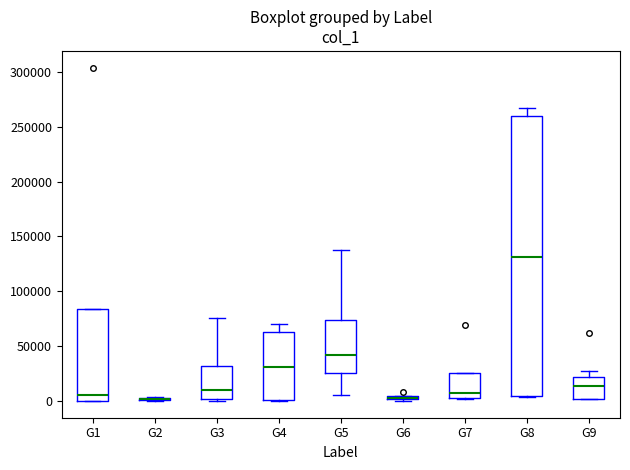

Comparing the boxes themselves (not the whiskers), which one is the tallest?

G8